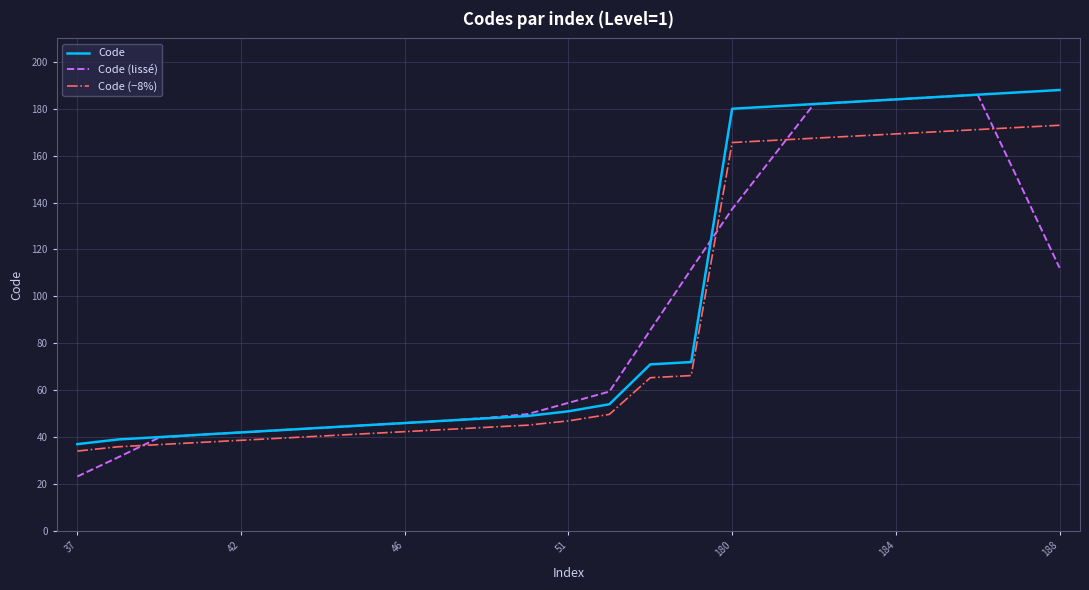

What are all the series names shown in the legend?

Code, Code (lissé), Code (−8%)